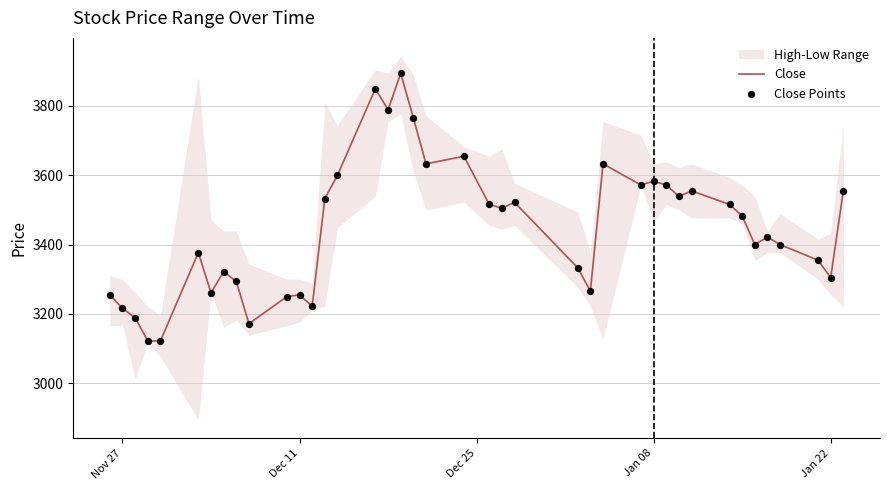

At how many categories does at least one series exceed 3877?

1